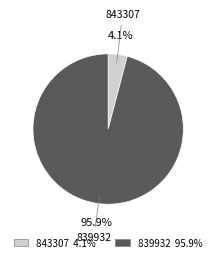

Count the number of slices in the pie.

2